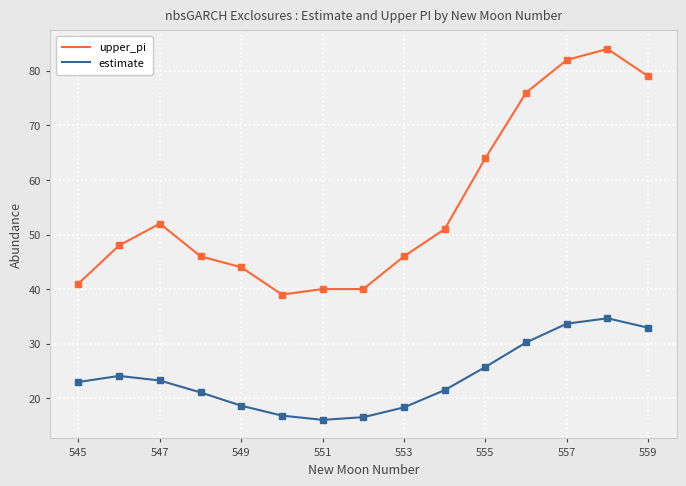

What is the difference between the maximum and minimum values in the upper_pi series?

45.0